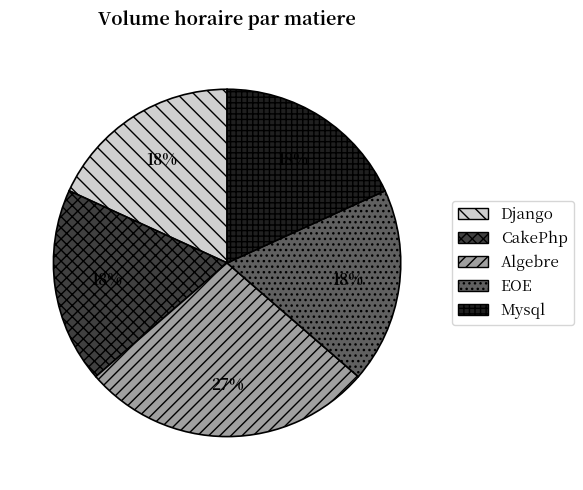

Do CakePhp and EOE together represent more than half of the pie?

No